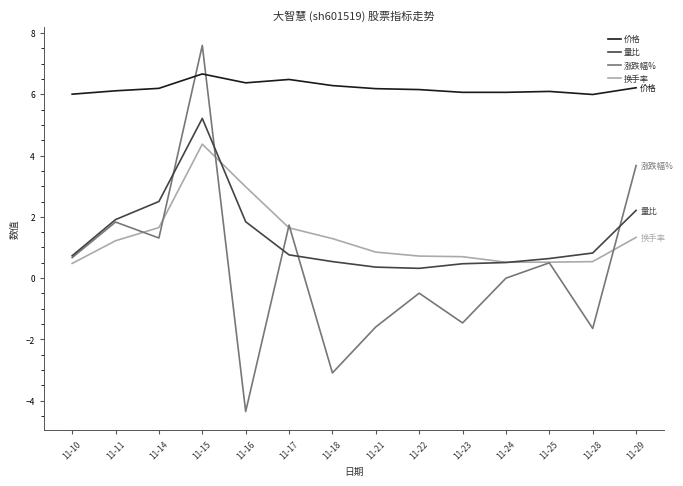

What is the total value across all series at 11-25?

7.8